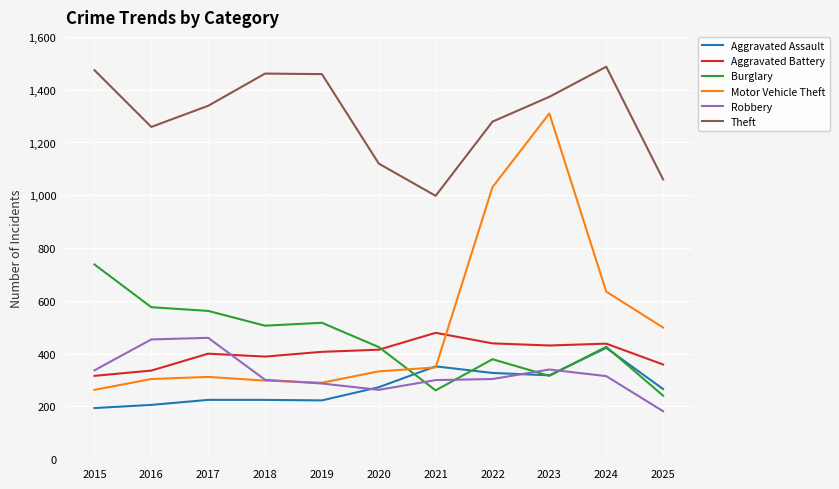

At which category is the sum across all series the highest?

2023